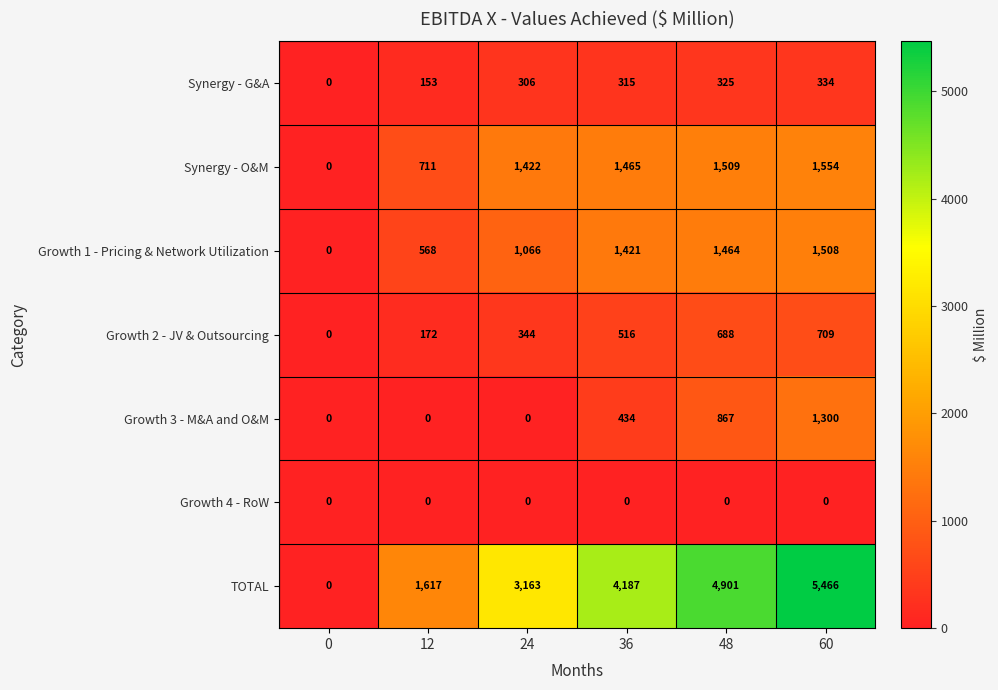

Which series changed the most between 24 and 48?

TOTAL